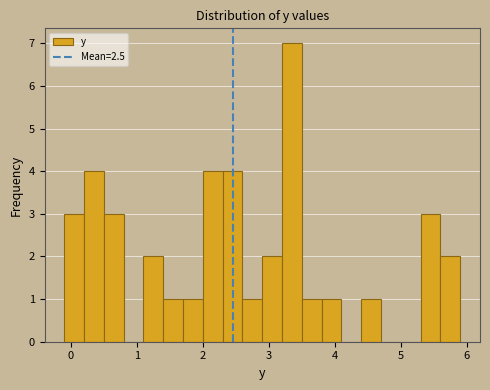

Read against the x-axis, roughly where is the centre of the tallest bar?

3.4